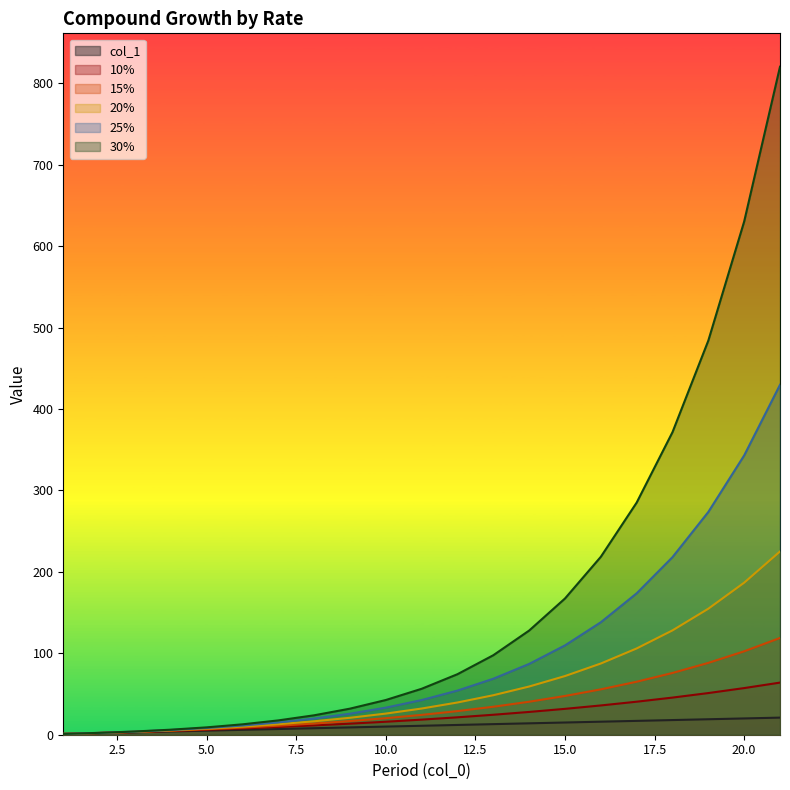

Read the 10% value at 18.

45.6